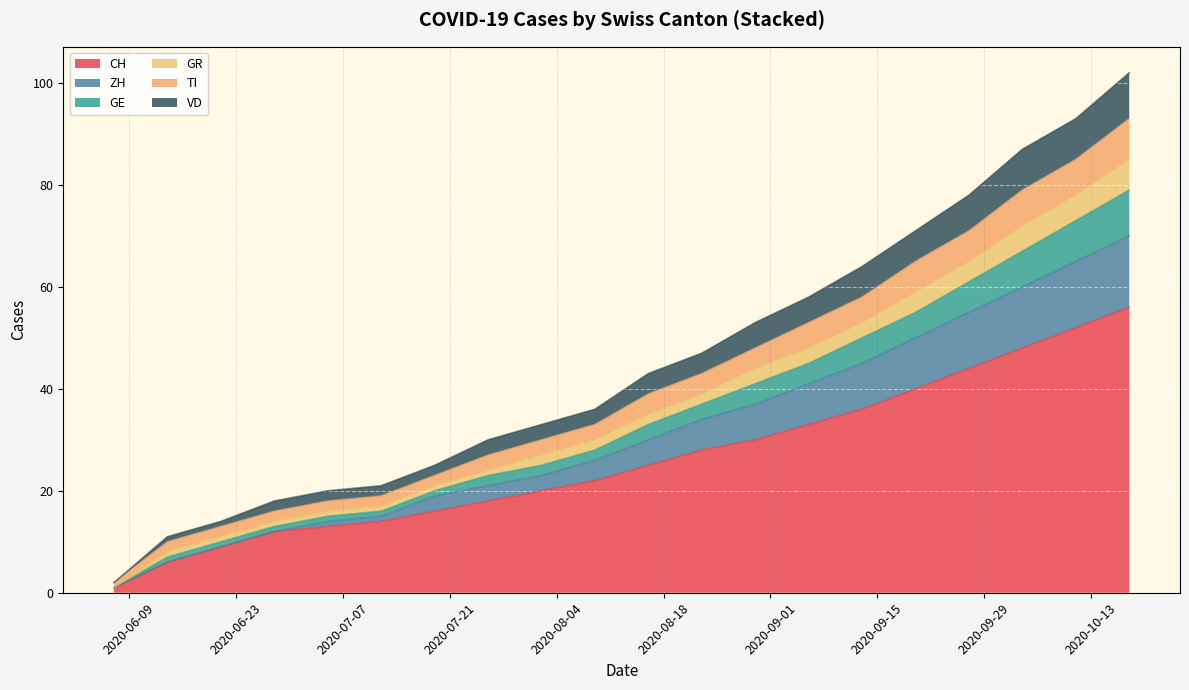

True or false: CH and VD cross at least once.

False